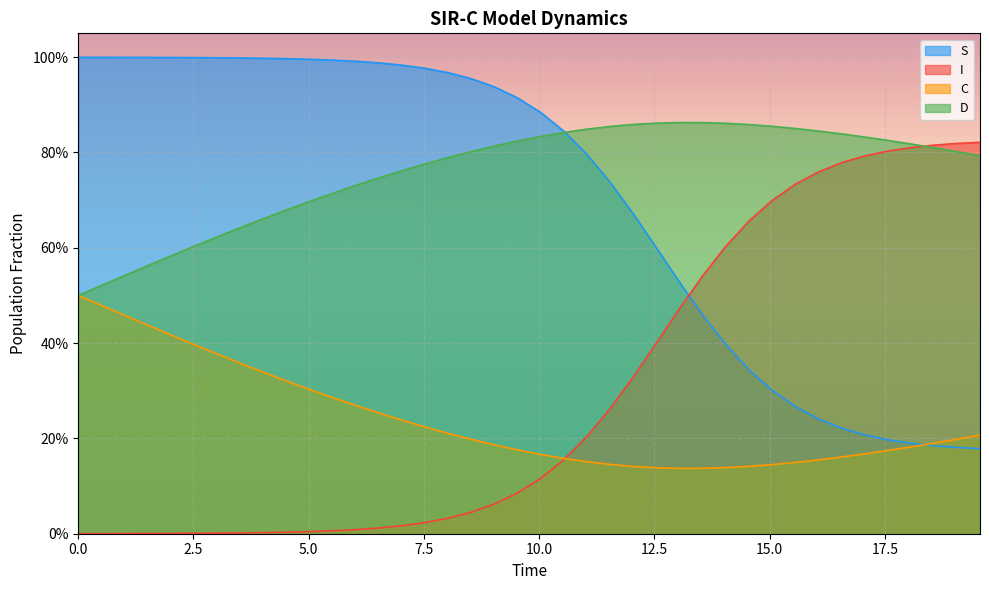

The I series shows 0.0 at 9.03010033444816. True or false?

False